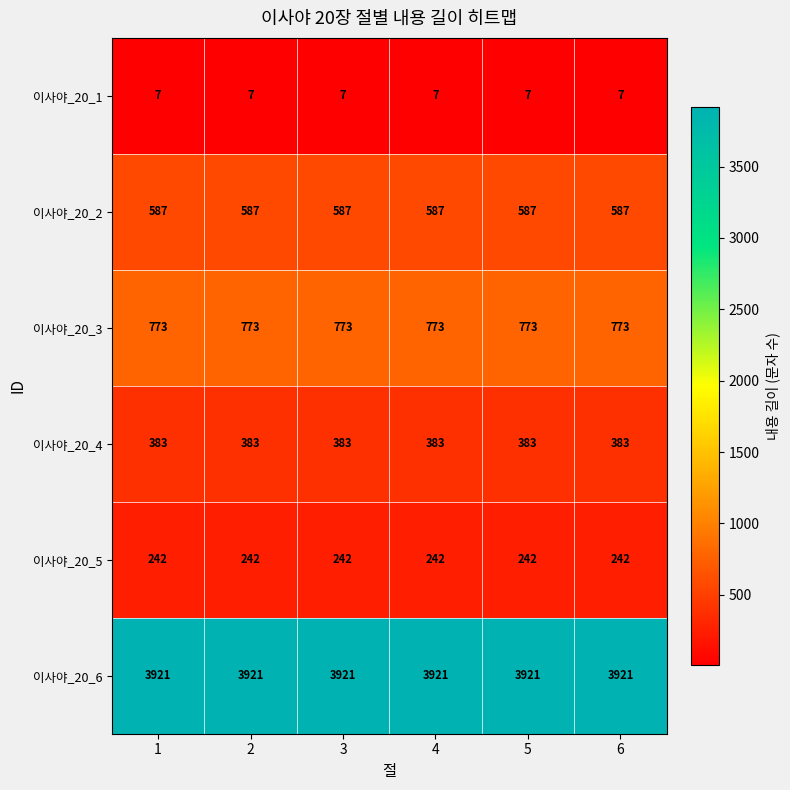

Is it true that 이사야_20_1 equals 2 at 1?

False